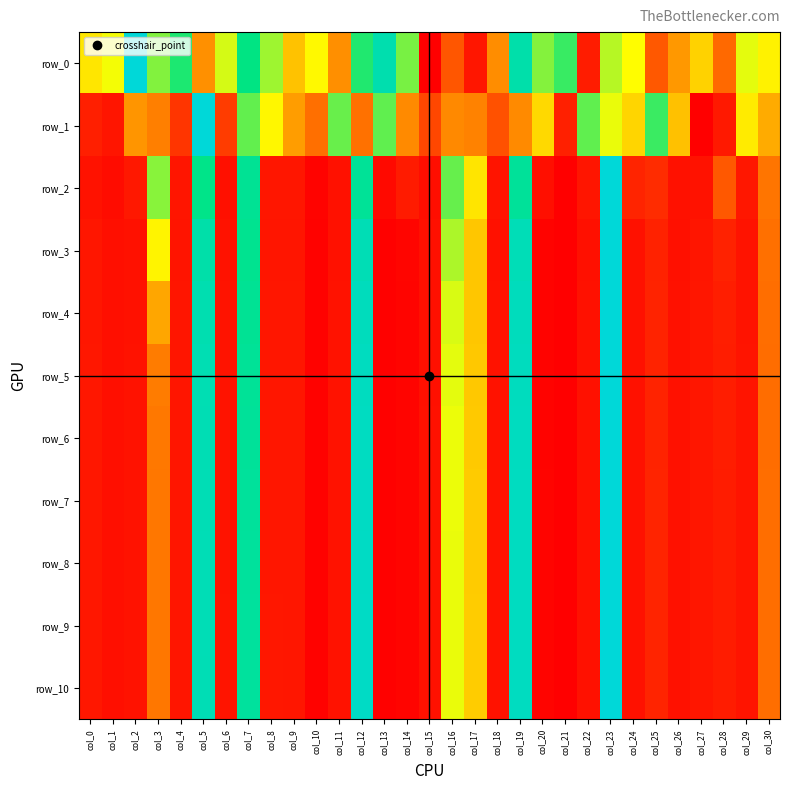

Reading left to right, list all the values displayed in this chart.

row_0: col_0=0.5	col_1=0.5	col_2=1.0	col_3=0.6	col_4=0.7	col_5=0.3	col_6=0.5	col_7=0.8	col_8=0.6	col_9=0.4	col_10=0.5	col_11=0.3	col_12=0.7	col_13=0.9	col_14=0.6	col_15=0.0	col_16=0.2	col_17=0.0	col_18=0.3	col_19=0.9	col_20=0.6	col_21=0.7	col_22=0.1	col_23=0.6	col_24=0.5	col_25=0.2	col_26=0.3	col_27=0.4	col_28=0.2	col_29=0.5	col_30=0.5
row_1: col_0=0.1	col_1=0.0	col_2=0.3	col_3=0.3	col_4=0.1	col_5=1.0	col_6=0.1	col_7=0.7	col_8=0.5	col_9=0.3	col_10=0.2	col_11=0.6	col_12=0.2	col_13=0.7	col_14=0.3	col_15=0.1	col_16=0.3	col_17=0.3	col_18=0.2	col_19=0.3	col_20=0.4	col_21=0.1	col_22=0.7	col_23=0.5	col_24=0.4	col_25=0.7	col_26=0.4	col_27=0.0	col_28=0.1	col_29=0.5	col_30=0.3
row_2: col_0=0.0	col_1=0.0	col_2=0.0	col_3=0.6	col_4=0.0	col_5=0.8	col_6=0.0	col_7=0.8	col_8=0.0	col_9=0.0	col_10=0.0	col_11=0.0	col_12=0.8	col_13=0.0	col_14=0.1	col_15=0.0	col_16=0.6	col_17=0.5	col_18=0.0	col_19=0.8	col_20=0.0	col_21=0.0	col_22=0.0	col_23=1.0	col_24=0.1	col_25=0.1	col_26=0.0	col_27=0.0	col_28=0.2	col_29=0.0	col_30=0.2
row_3: col_0=0.0	col_1=0.0	col_2=0.0	col_3=0.5	col_4=0.0	col_5=0.9	col_6=0.0	col_7=0.8	col_8=0.0	col_9=0.0	col_10=0.0	col_11=0.0	col_12=0.9	col_13=0.0	col_14=0.0	col_15=0.0	col_16=0.6	col_17=0.4	col_18=0.0	col_19=0.9	col_20=0.0	col_21=0.0	col_22=0.0	col_23=1.0	col_24=0.0	col_25=0.1	col_26=0.0	col_27=0.0	col_28=0.1	col_29=0.0	col_30=0.2
row_4: col_0=0.0	col_1=0.0	col_2=0.0	col_3=0.3	col_4=0.0	col_5=0.9	col_6=0.0	col_7=0.8	col_8=0.0	col_9=0.0	col_10=0.0	col_11=0.0	col_12=0.9	col_13=0.0	col_14=0.0	col_15=0.0	col_16=0.5	col_17=0.4	col_18=0.0	col_19=0.9	col_20=0.0	col_21=0.0	col_22=0.0	col_23=1.0	col_24=0.0	col_25=0.1	col_26=0.0	col_27=0.0	col_28=0.1	col_29=0.0	col_30=0.2
row_5: col_0=0.0	col_1=0.0	col_2=0.0	col_3=0.2	col_4=0.0	col_5=0.9	col_6=0.0	col_7=0.8	col_8=0.0	col_9=0.0	col_10=0.0	col_11=0.0	col_12=0.9	col_13=0.0	col_14=0.0	col_15=0.0	col_16=0.5	col_17=0.4	col_18=0.0	col_19=0.9	col_20=0.0	col_21=0.0	col_22=0.0	col_23=1.0	col_24=0.0	col_25=0.1	col_26=0.0	col_27=0.0	col_28=0.1	col_29=0.0	col_30=0.2
row_6: col_0=0.0	col_1=0.0	col_2=0.0	col_3=0.2	col_4=0.0	col_5=0.9	col_6=0.0	col_7=0.8	col_8=0.0	col_9=0.0	col_10=0.0	col_11=0.0	col_12=0.9	col_13=0.0	col_14=0.0	col_15=0.0	col_16=0.5	col_17=0.4	col_18=0.0	col_19=0.9	col_20=0.0	col_21=0.0	col_22=0.0	col_23=1.0	col_24=0.0	col_25=0.1	col_26=0.0	col_27=0.0	col_28=0.1	col_29=0.0	col_30=0.2
row_7: col_0=0.0	col_1=0.0	col_2=0.0	col_3=0.2	col_4=0.0	col_5=0.9	col_6=0.0	col_7=0.8	col_8=0.0	col_9=0.0	col_10=0.0	col_11=0.0	col_12=0.9	col_13=0.0	col_14=0.0	col_15=0.0	col_16=0.5	col_17=0.4	col_18=0.0	col_19=0.9	col_20=0.0	col_21=0.0	col_22=0.0	col_23=1.0	col_24=0.0	col_25=0.1	col_26=0.0	col_27=0.0	col_28=0.1	col_29=0.0	col_30=0.2
row_8: col_0=0.0	col_1=0.0	col_2=0.0	col_3=0.2	col_4=0.0	col_5=0.9	col_6=0.0	col_7=0.8	col_8=0.0	col_9=0.0	col_10=0.0	col_11=0.0	col_12=0.9	col_13=0.0	col_14=0.0	col_15=0.0	col_16=0.5	col_17=0.4	col_18=0.0	col_19=0.9	col_20=0.0	col_21=0.0	col_22=0.0	col_23=1.0	col_24=0.0	col_25=0.1	col_26=0.0	col_27=0.0	col_28=0.1	col_29=0.0	col_30=0.2
row_9: col_0=0.0	col_1=0.0	col_2=0.0	col_3=0.2	col_4=0.0	col_5=0.9	col_6=0.0	col_7=0.8	col_8=0.0	col_9=0.0	col_10=0.0	col_11=0.0	col_12=0.9	col_13=0.0	col_14=0.0	col_15=0.0	col_16=0.5	col_17=0.4	col_18=0.0	col_19=0.9	col_20=0.0	col_21=0.0	col_22=0.0	col_23=1.0	col_24=0.0	col_25=0.1	col_26=0.0	col_27=0.0	col_28=0.1	col_29=0.0	col_30=0.2
row_10: col_0=0.0	col_1=0.0	col_2=0.0	col_3=0.2	col_4=0.0	col_5=0.9	col_6=0.0	col_7=0.8	col_8=0.0	col_9=0.0	col_10=0.0	col_11=0.0	col_12=0.9	col_13=0.0	col_14=0.0	col_15=0.0	col_16=0.5	col_17=0.4	col_18=0.0	col_19=0.9	col_20=0.0	col_21=0.0	col_22=0.0	col_23=1.0	col_24=0.0	col_25=0.1	col_26=0.0	col_27=0.0	col_28=0.1	col_29=0.0	col_30=0.2